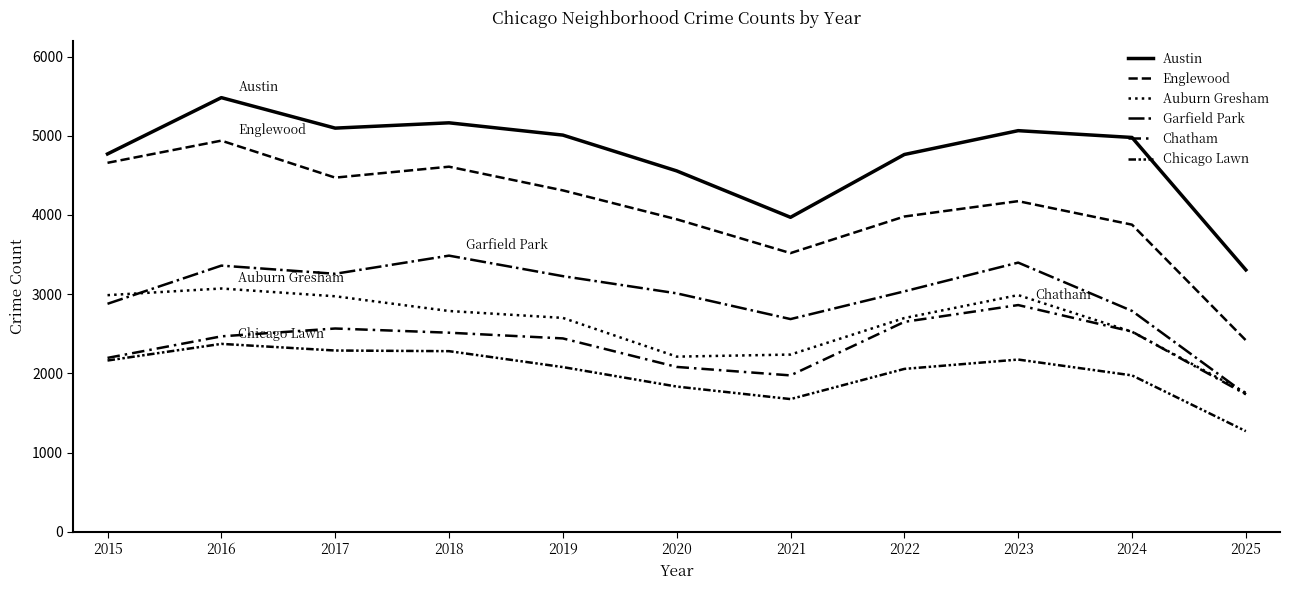

The Chatham series shows 2195 at 2015. True or false?

True